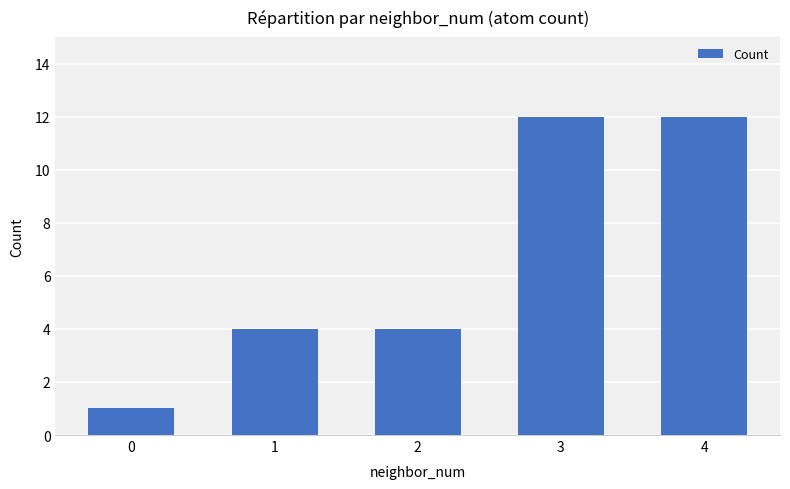

Does the chart contain any negative values?

No